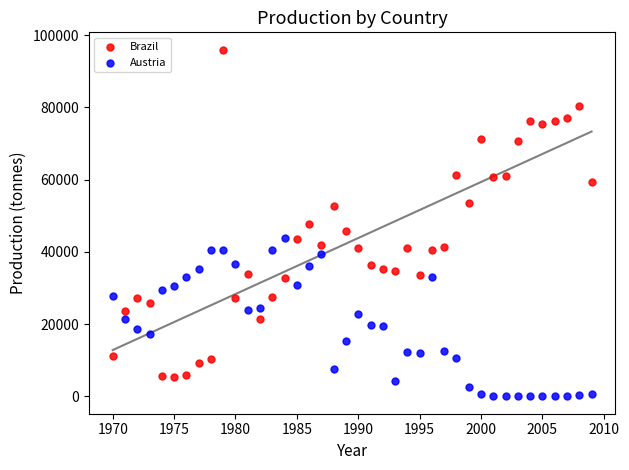

What is the X range (max minus min) for the scatter plot?

39